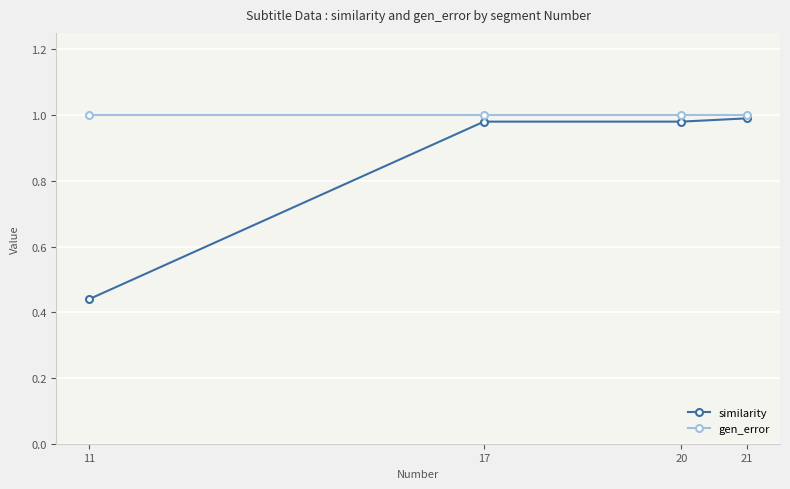

True or false: similarity has more than 2 interior local peaks.

False